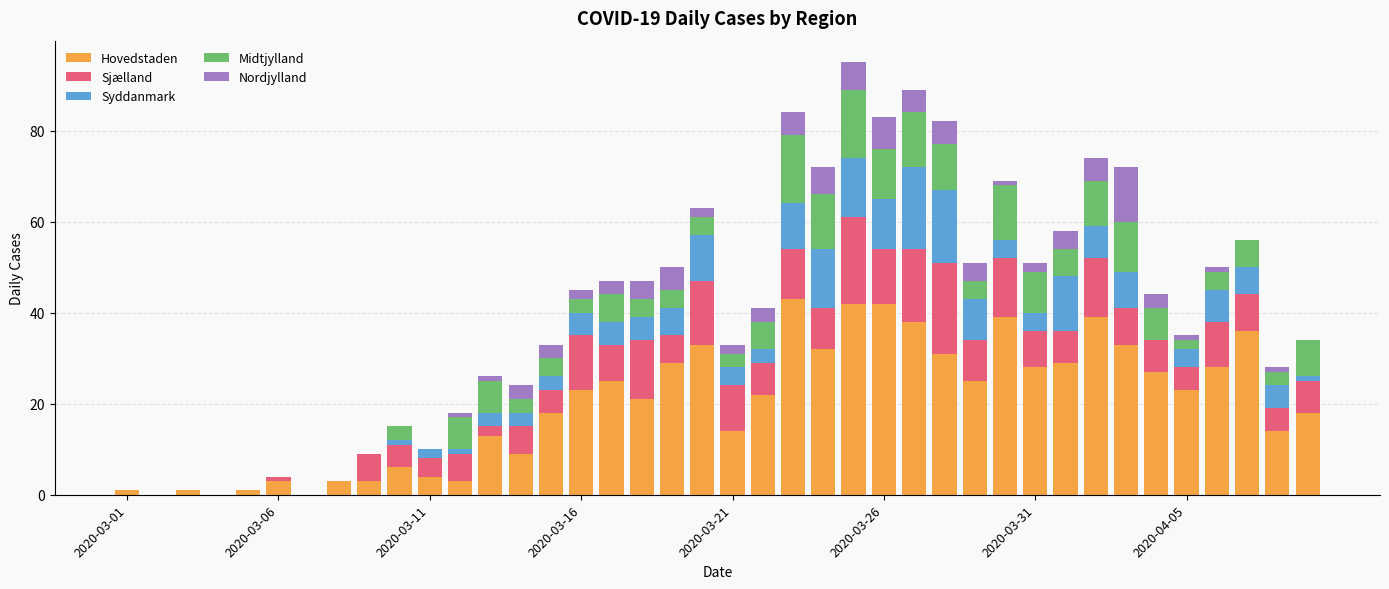

What is the value of the Hovedstaden bar at the 15th from the left?

18